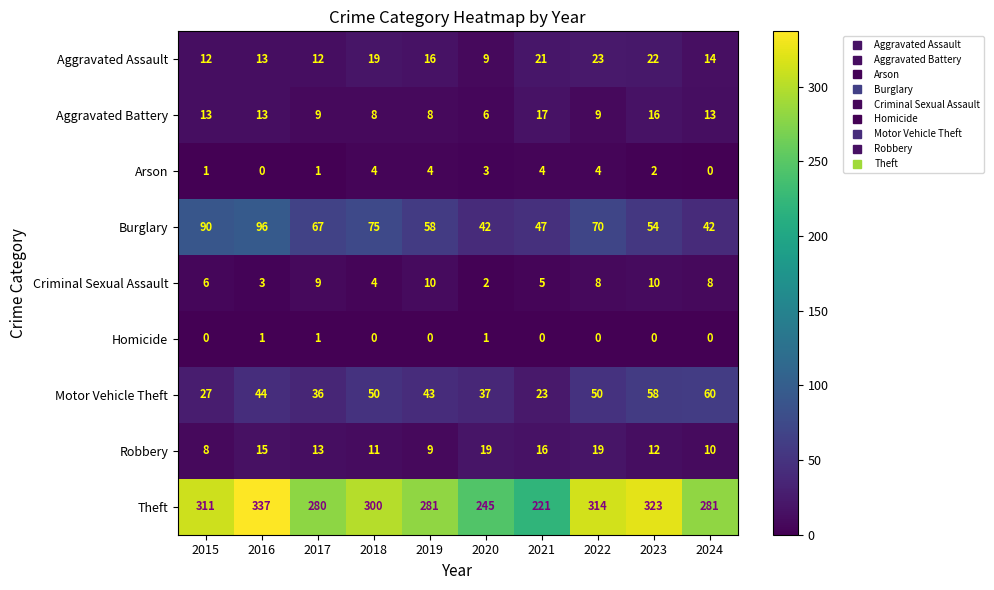

Is it true that Homicide equals 0 at 2023?

True